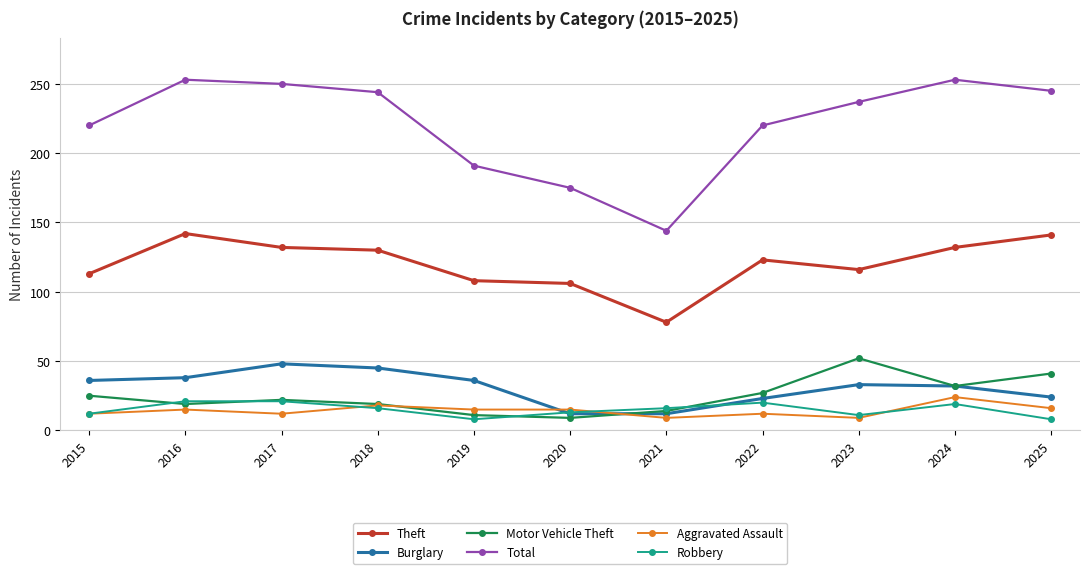

Is it true that Robbery equals 4 at 2021?

False